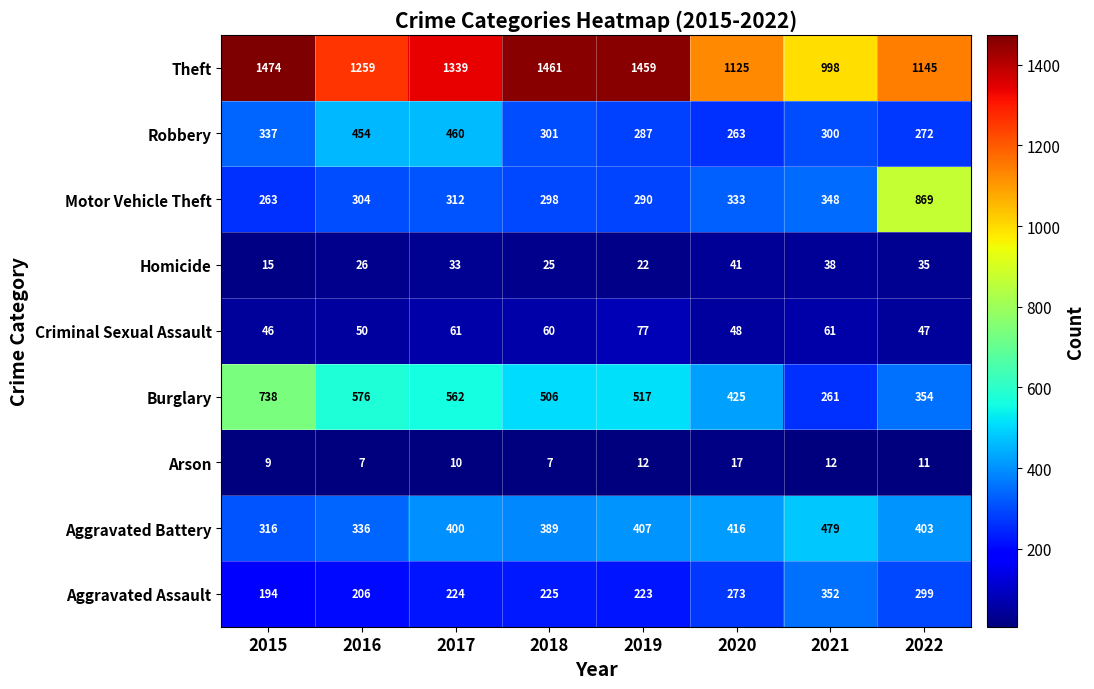

Which series has the widest spread of values?

Motor Vehicle Theft